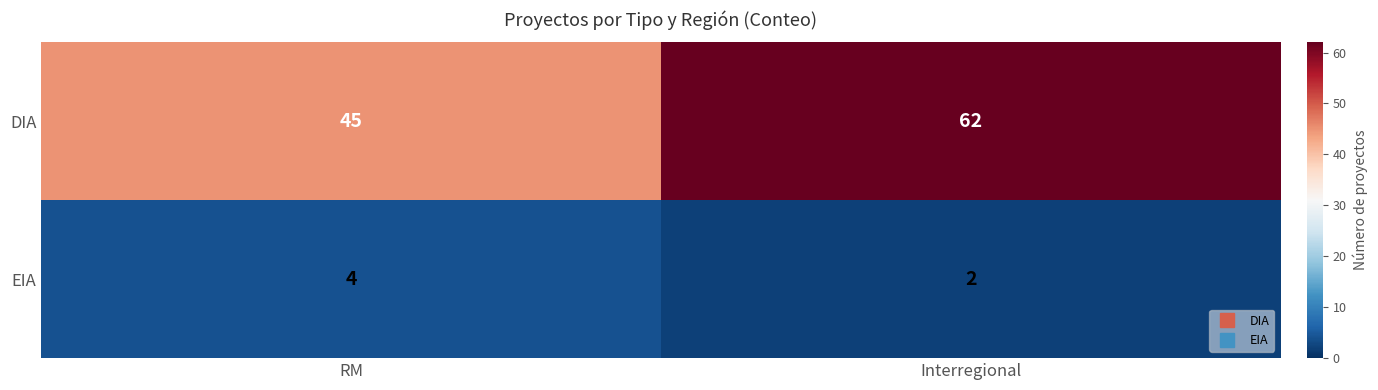

The DIA series shows 45 at RM. True or false?

True